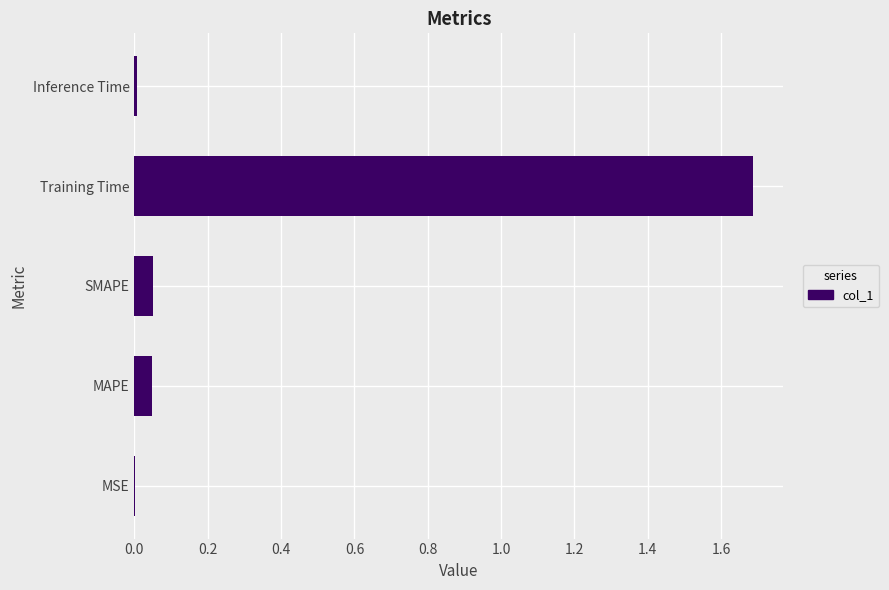

What is the sum of all values?

1.8